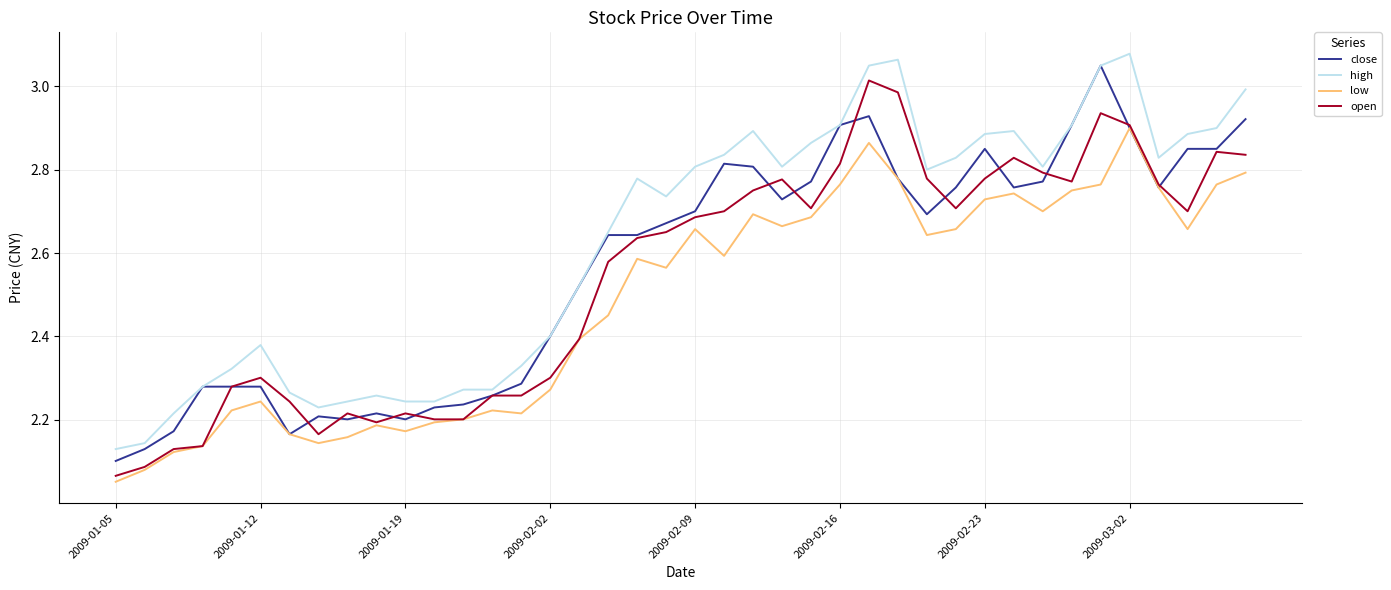

True or false: high and low cross at least once.

False